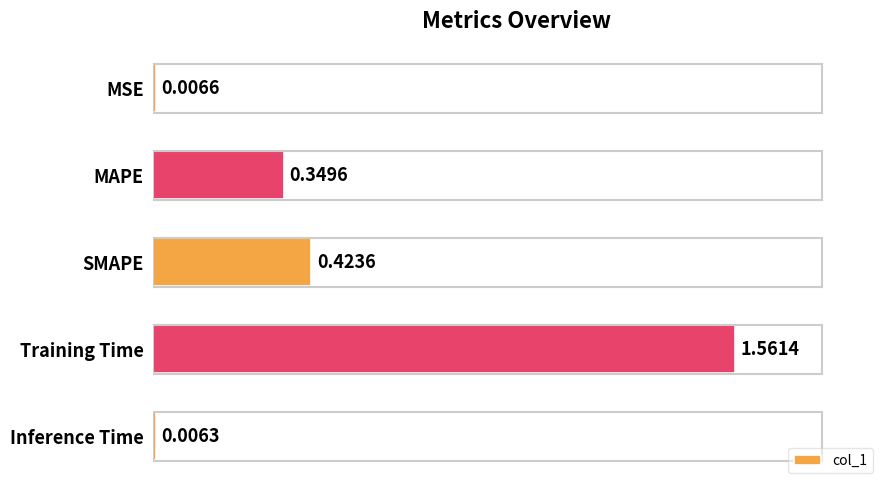

Between Inference Time and Training Time, which is larger?

Training Time